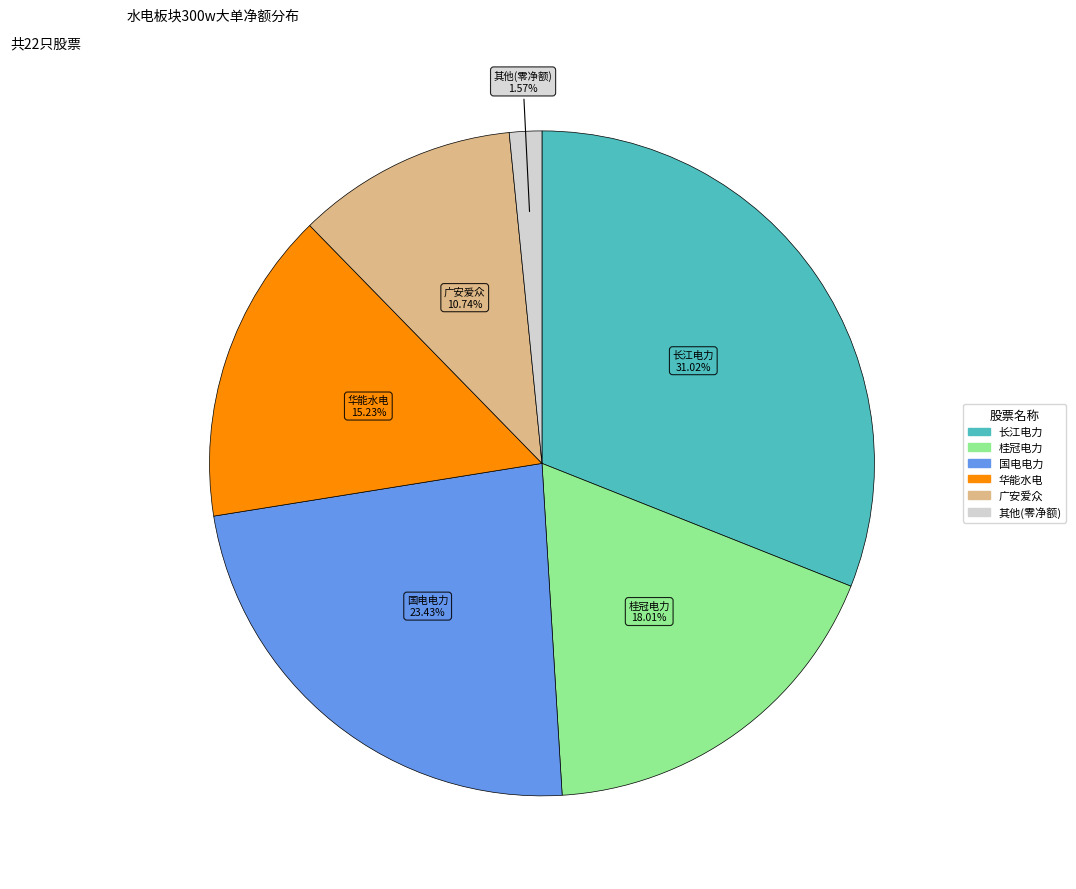

Which has a higher value, 其他(零净额) or 桂冠电力?

桂冠电力